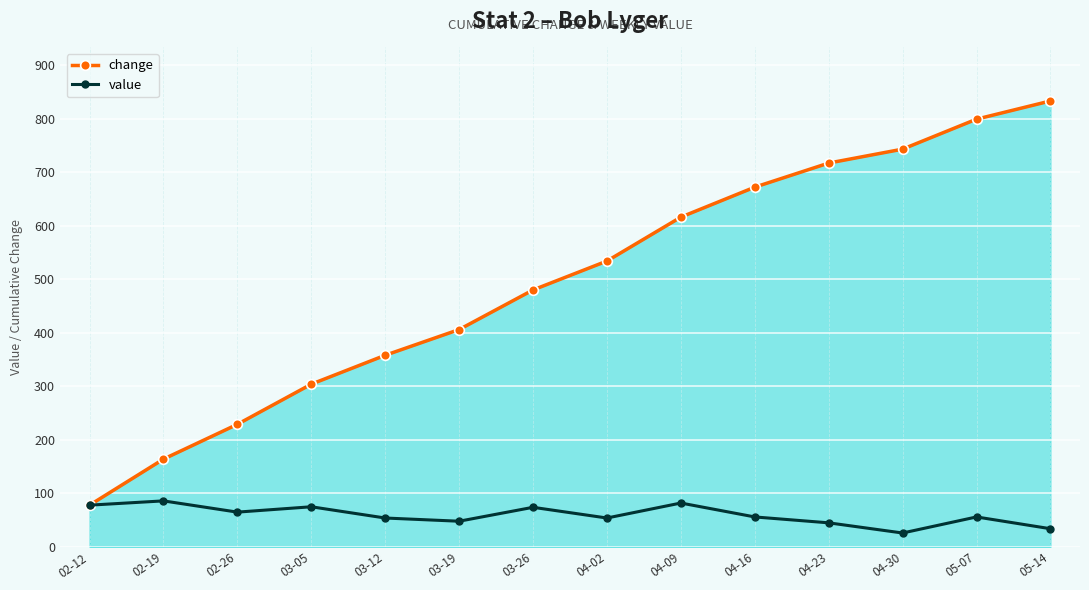

At 03-12, list the series in order from largest to smallest.

change, value